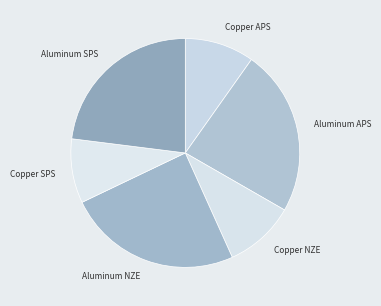

How many segments does this pie chart have?

6